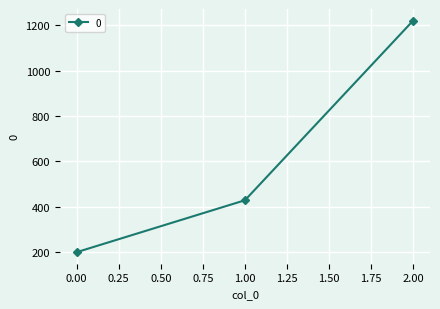

Count the values in the range 200 to 1220.

3